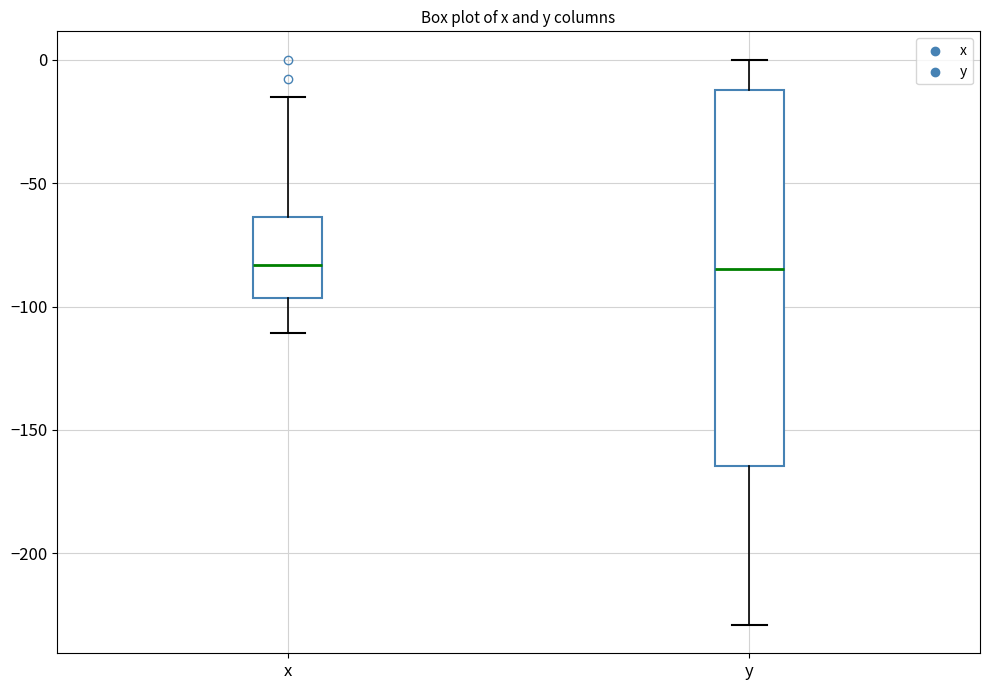

Reading left to right, transcribe this box plot: for each box, give where its median line is, the range the box spans, and where its two whiskers end, as read against the y-axis. The values are not printed on the chart, so give them approximately, as read against the axis.

x: median -85, box -95 to -65, whiskers -110 to -15
y: median -85, box -165 to -10, whiskers -230 to 0